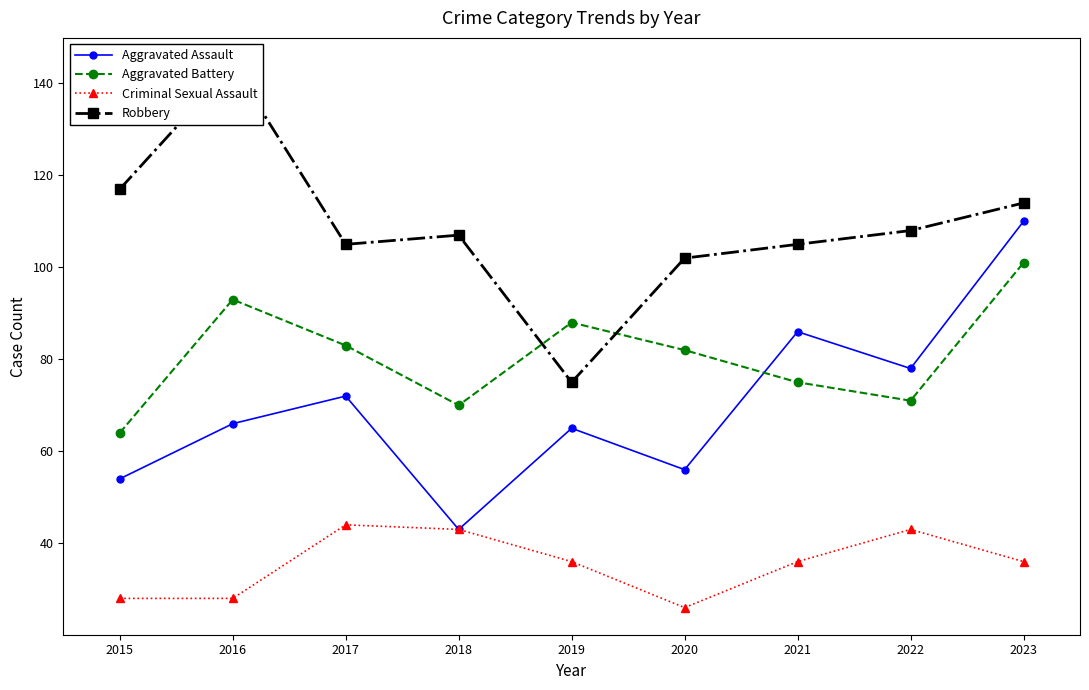

True or false: Criminal Sexual Assault and Aggravated Battery intersect in this chart.

False